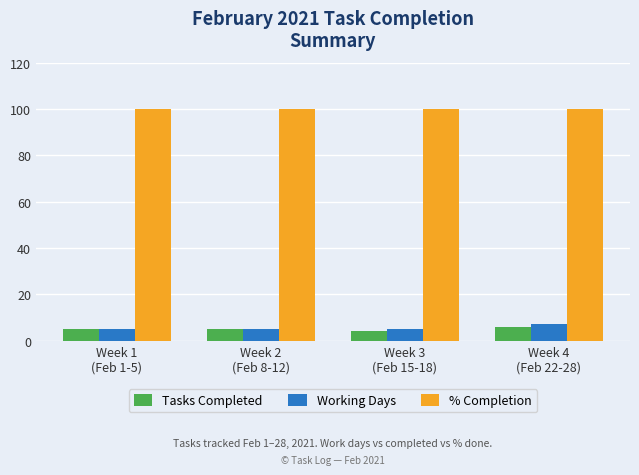

What is the difference between the highest and lowest values at Week 2
(Feb 8-12)?

95